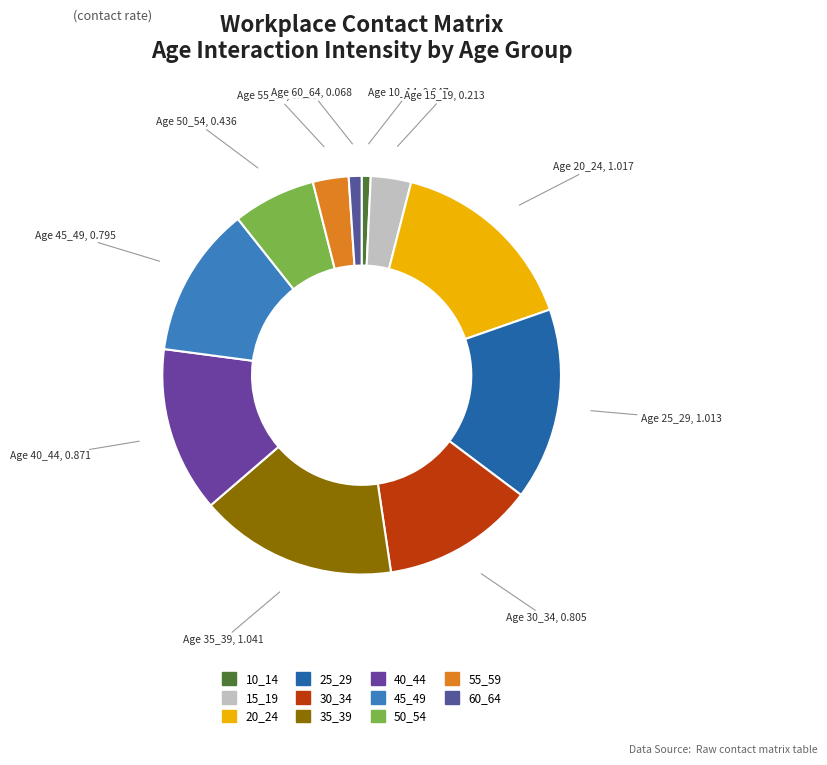

How many slices are in this pie chart?

11